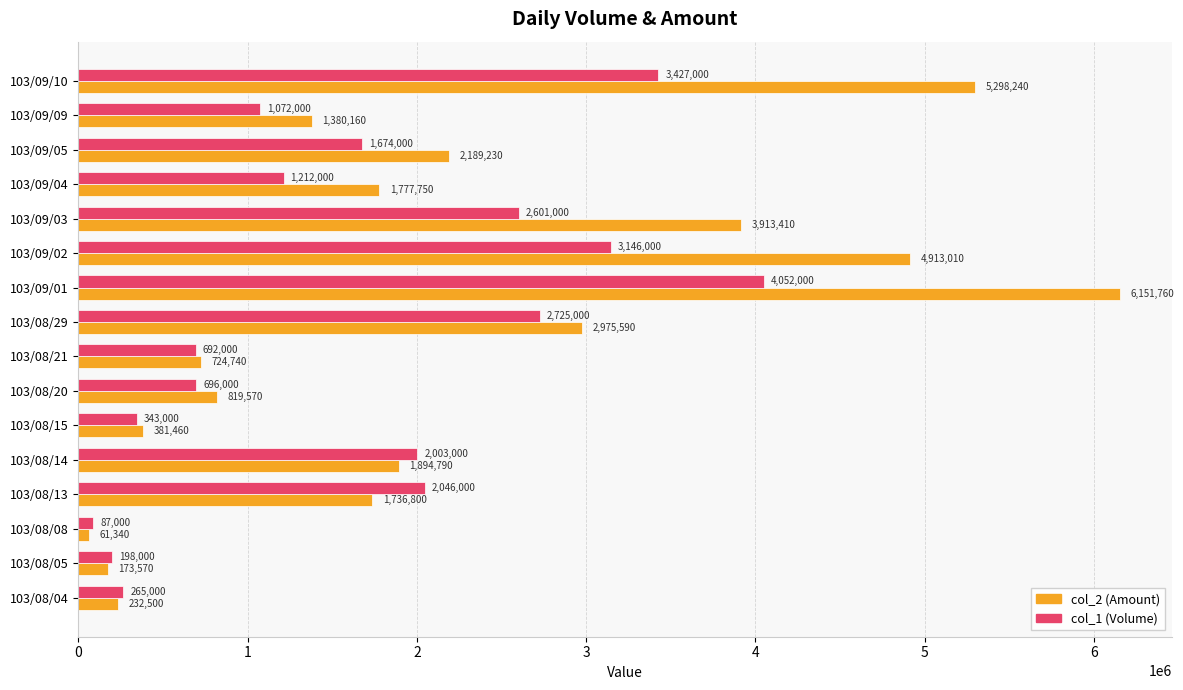

List the series in order of their peak value, highest first.

col_2 (Amount), col_1 (Volume)